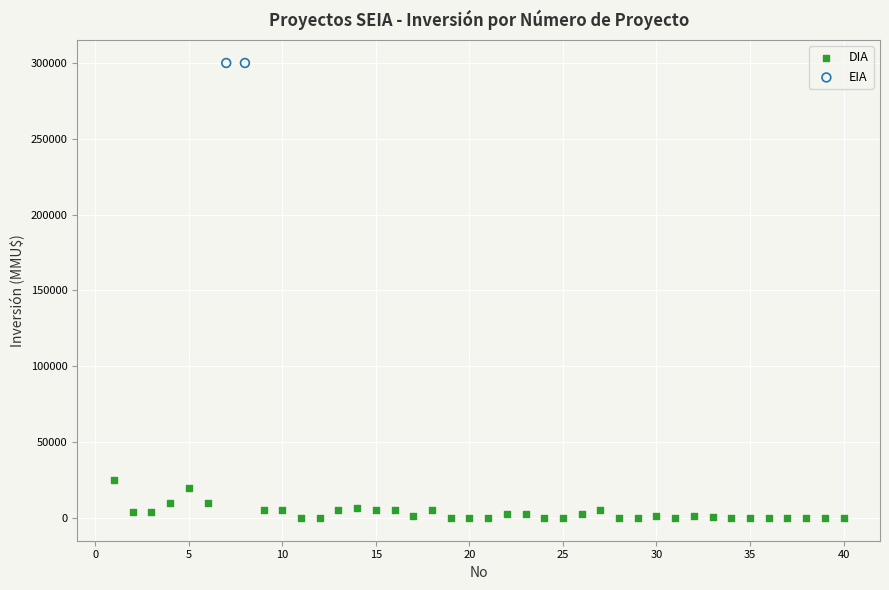

What are all the series names shown in the legend?

DIA, EIA